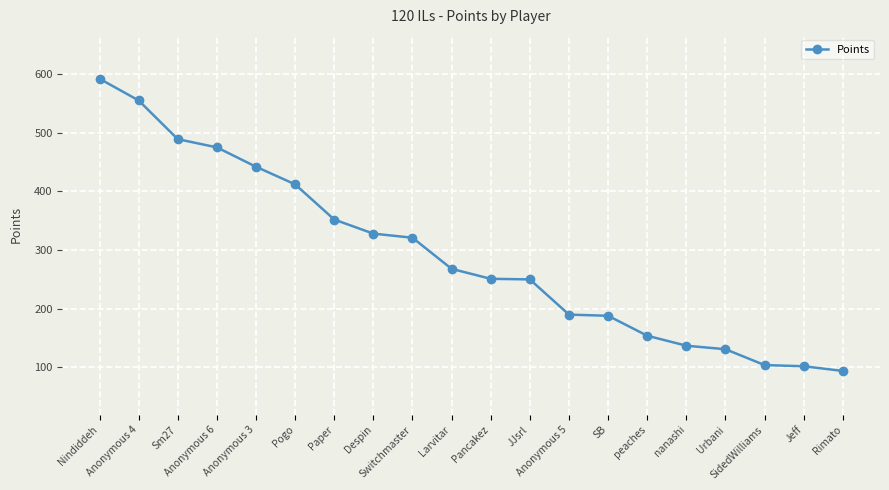

True or false: the data shows 489 at Sm27.

True